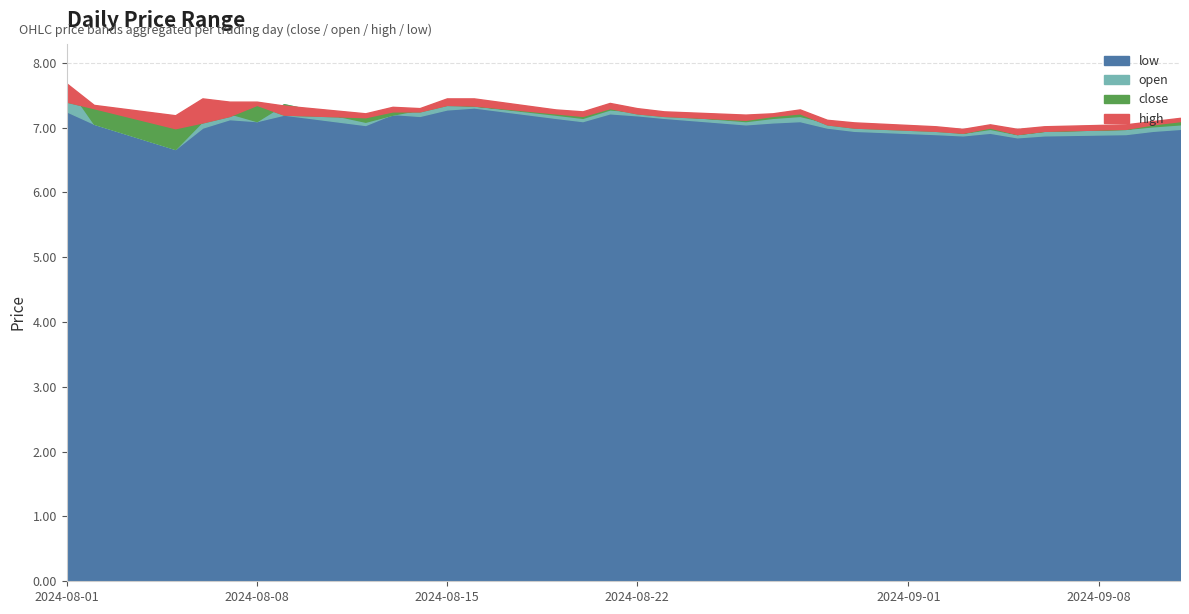

What is the value of the high point at the 29th from the left?

7.1